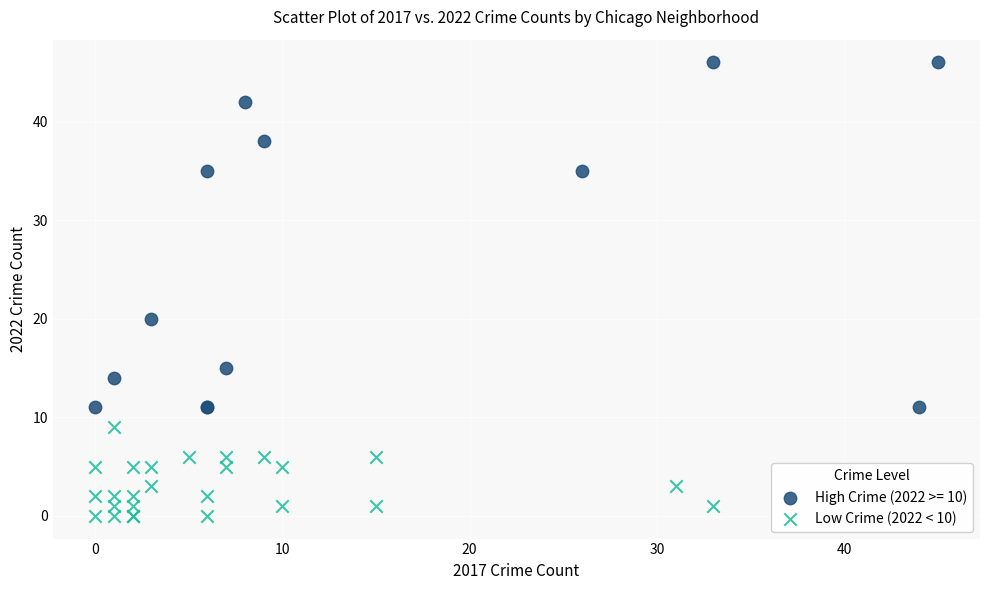

Which series reaches the maximum Y coordinate?

High Crime (2022 >= 10)